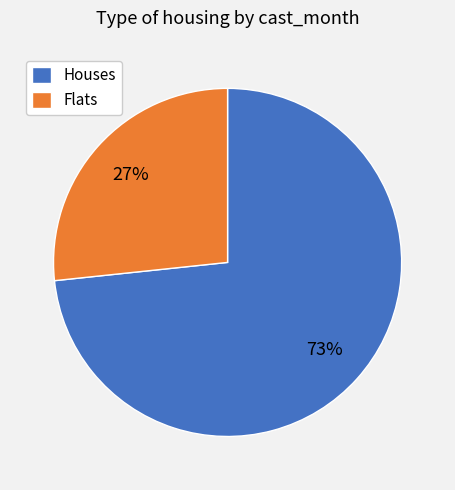

To the nearest percent, what portion does Flats represent?

27%